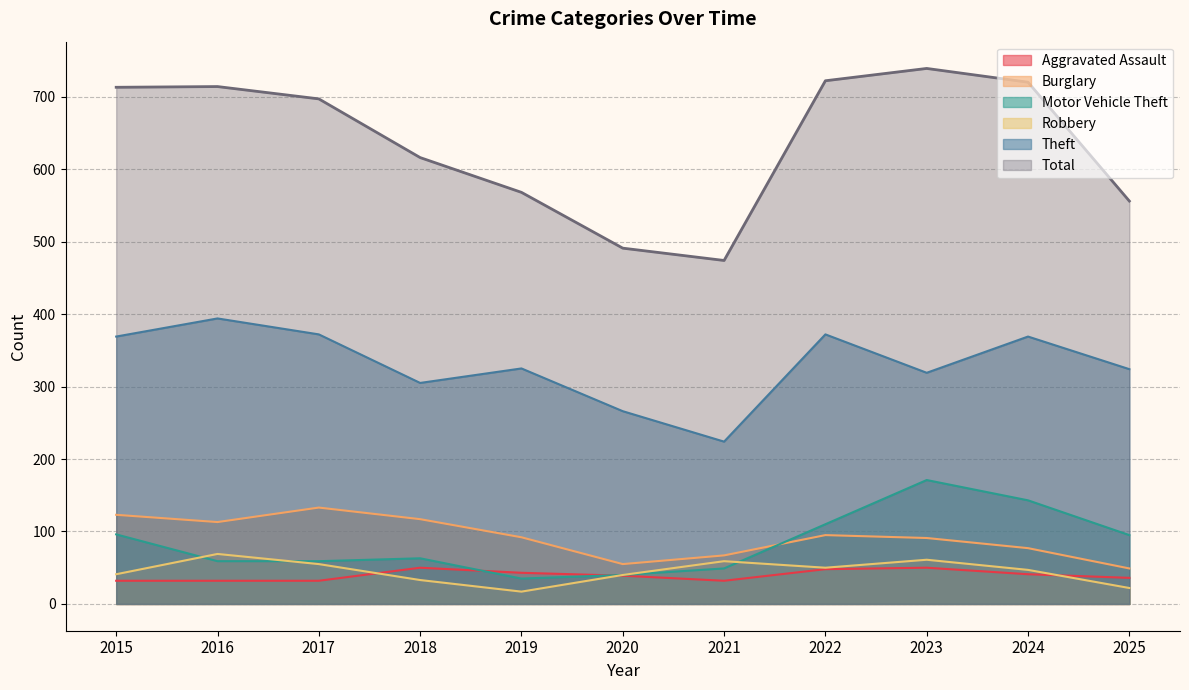

True or false: Total and Theft cross at least once.

False